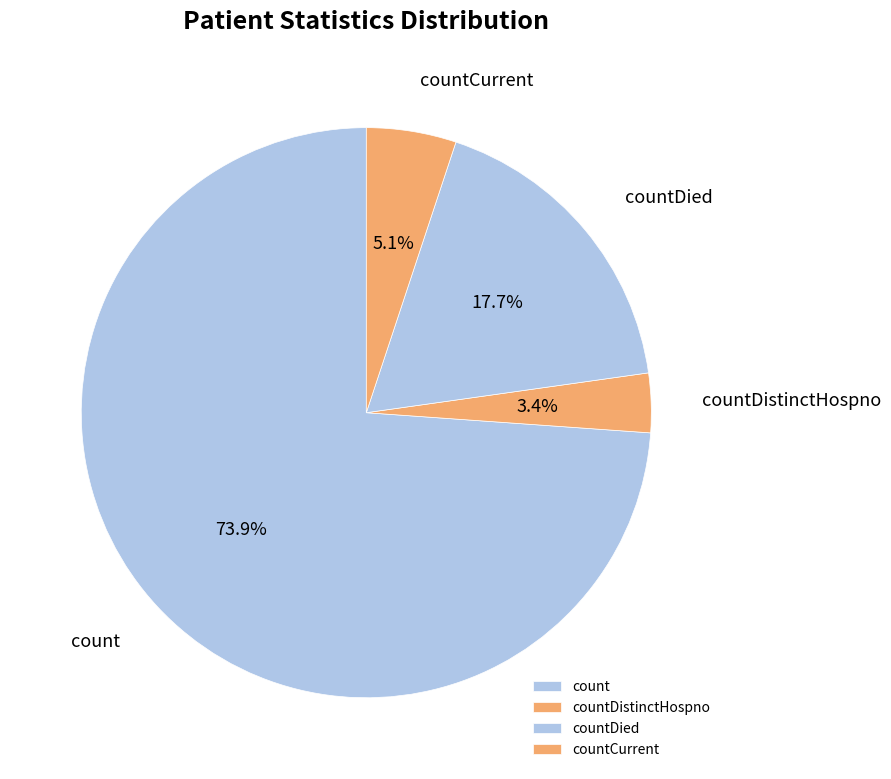

To the nearest percent, what percentage of the pie is countDistinctHospno?

3%